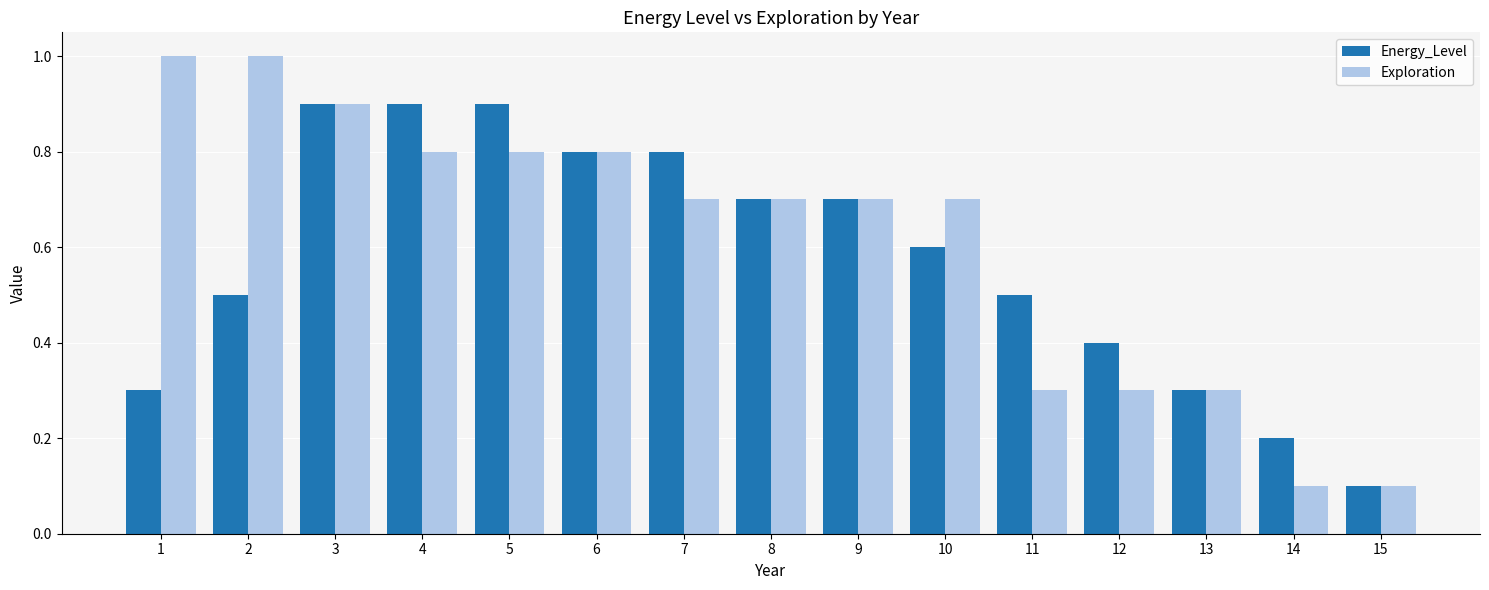

What is the difference between the Energy_Level values at 6 and 1?

0.5